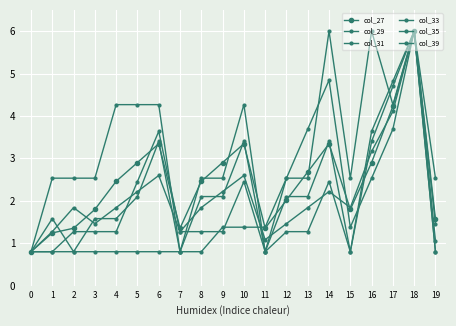

Is it true that col_29 equals 6.0 at 18?

True